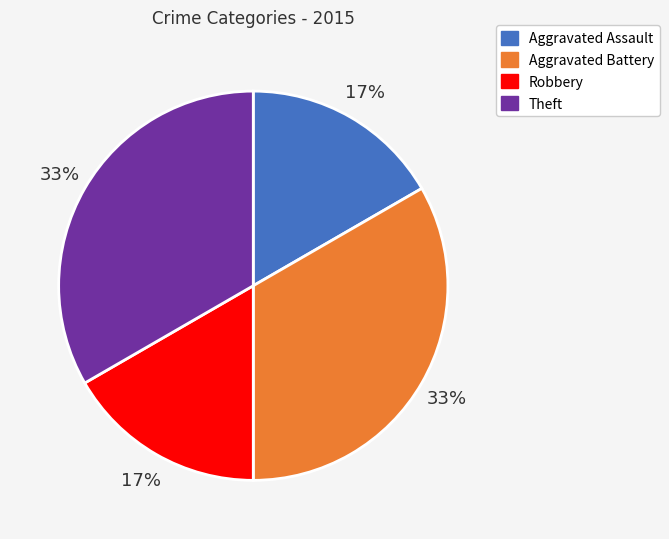

To the nearest percent, what is the average slice percentage?

25%